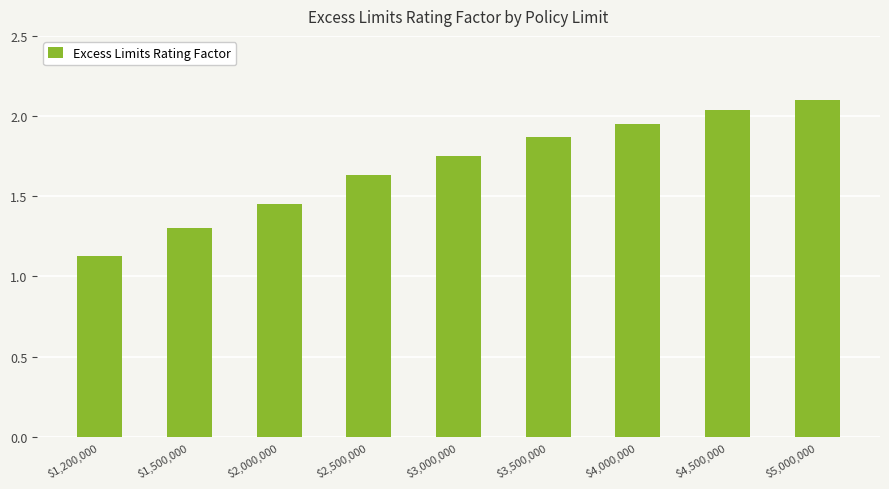

Is it true that the value at $1,200,000 is 1.1?

True